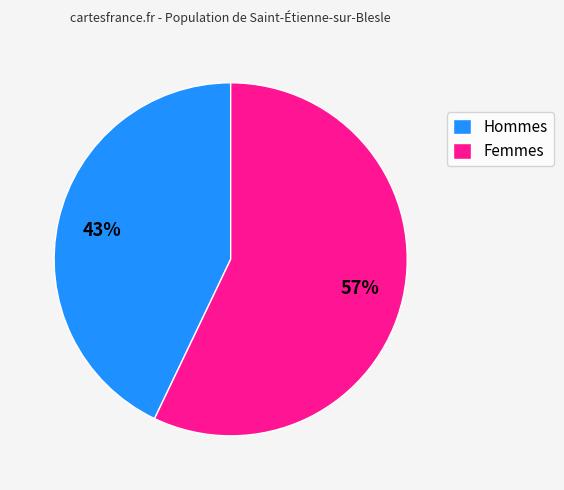

Is there a majority slice in this chart?

Yes